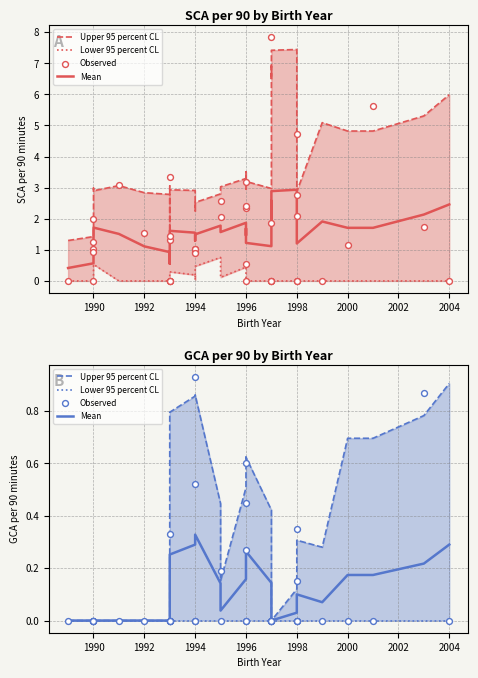

Which series has the largest Y range (max minus min)?

Observed